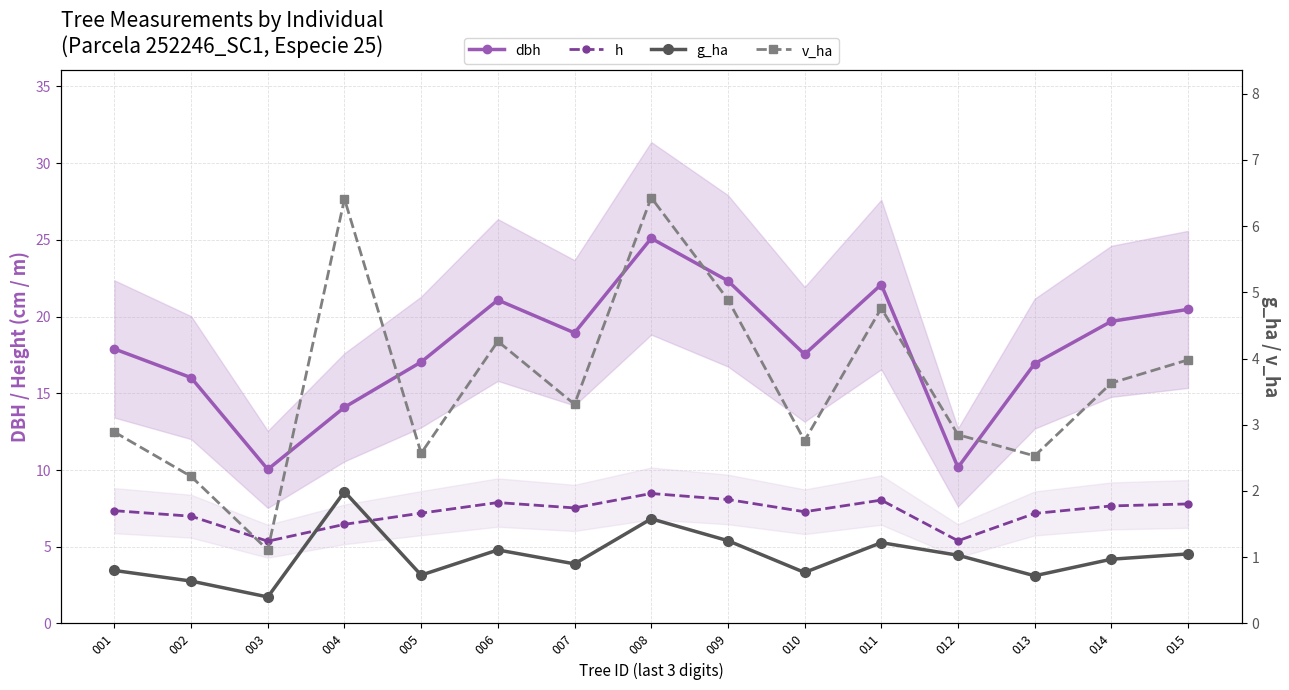

Where is the first local maximum for g_ha?

004